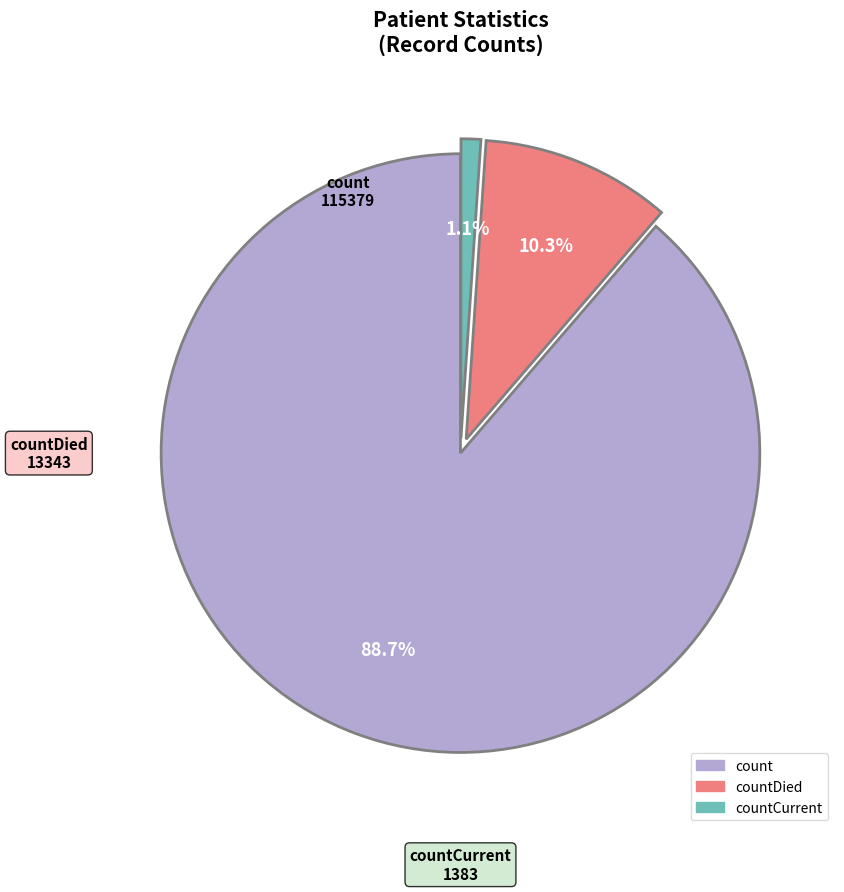

Is there a majority slice in this chart?

Yes